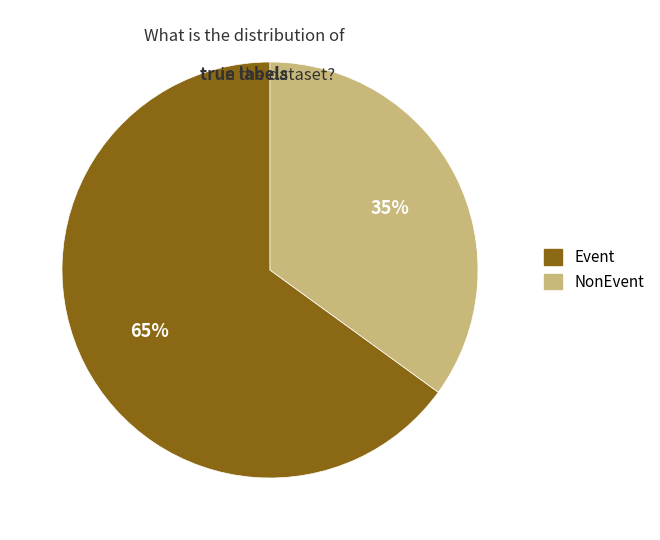

Does NonEvent represent more than half of the total?

No